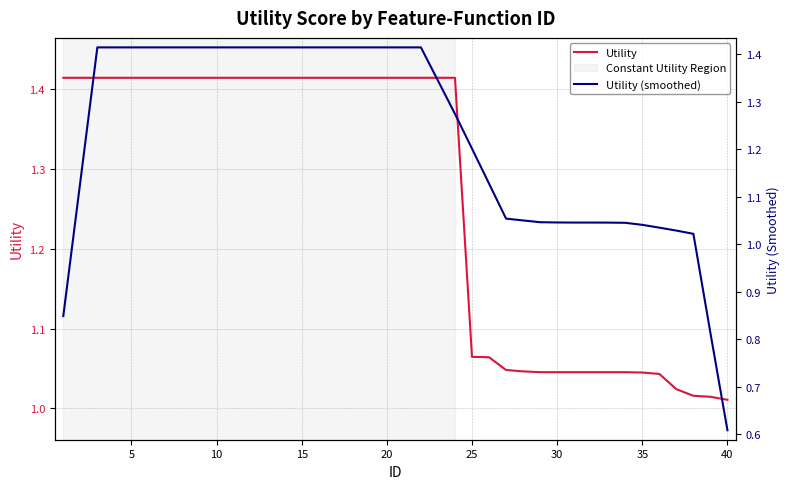

What is the value of the Utility (smoothed) point at the 23rd from the left?

1.3